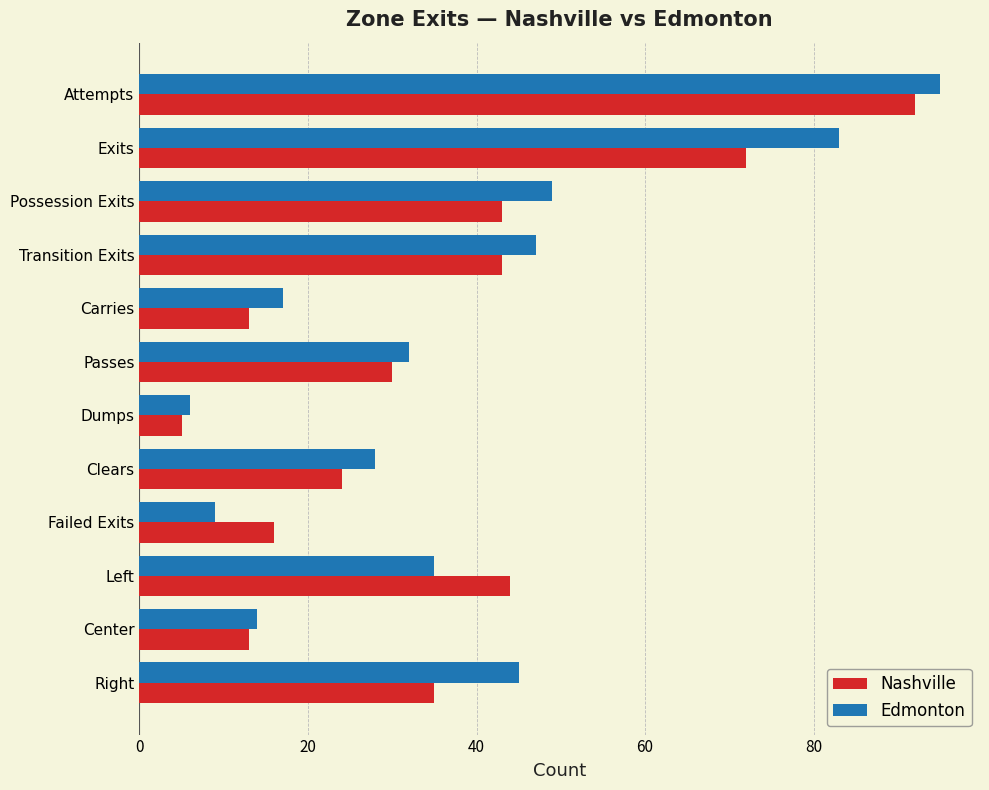

The value of Nashville at Clears is 39. True or false?

False